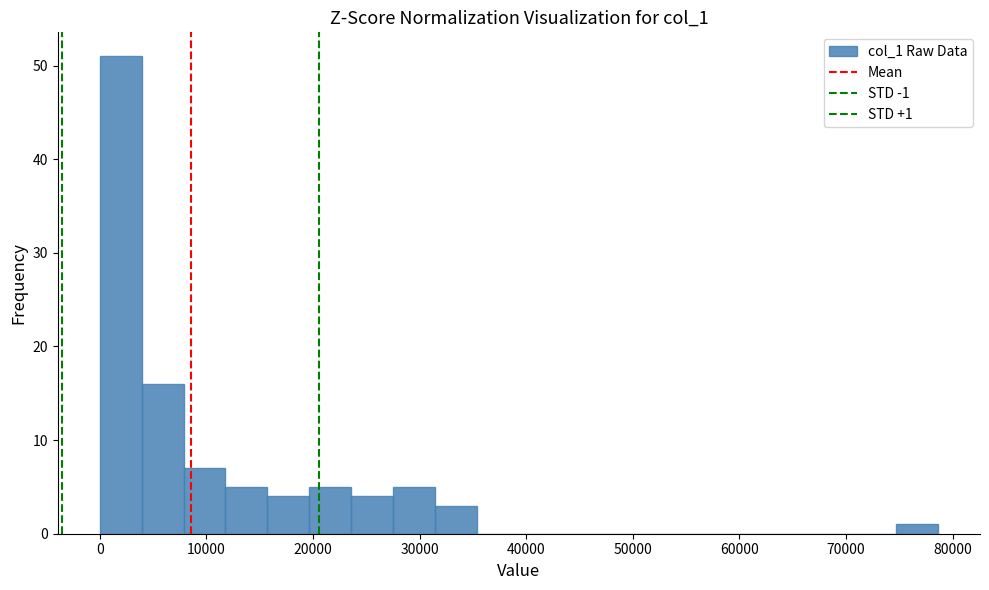

Around what value on the x-axis is the tallest bar? Give the approximate position of its centre, as read against the axis.

2000